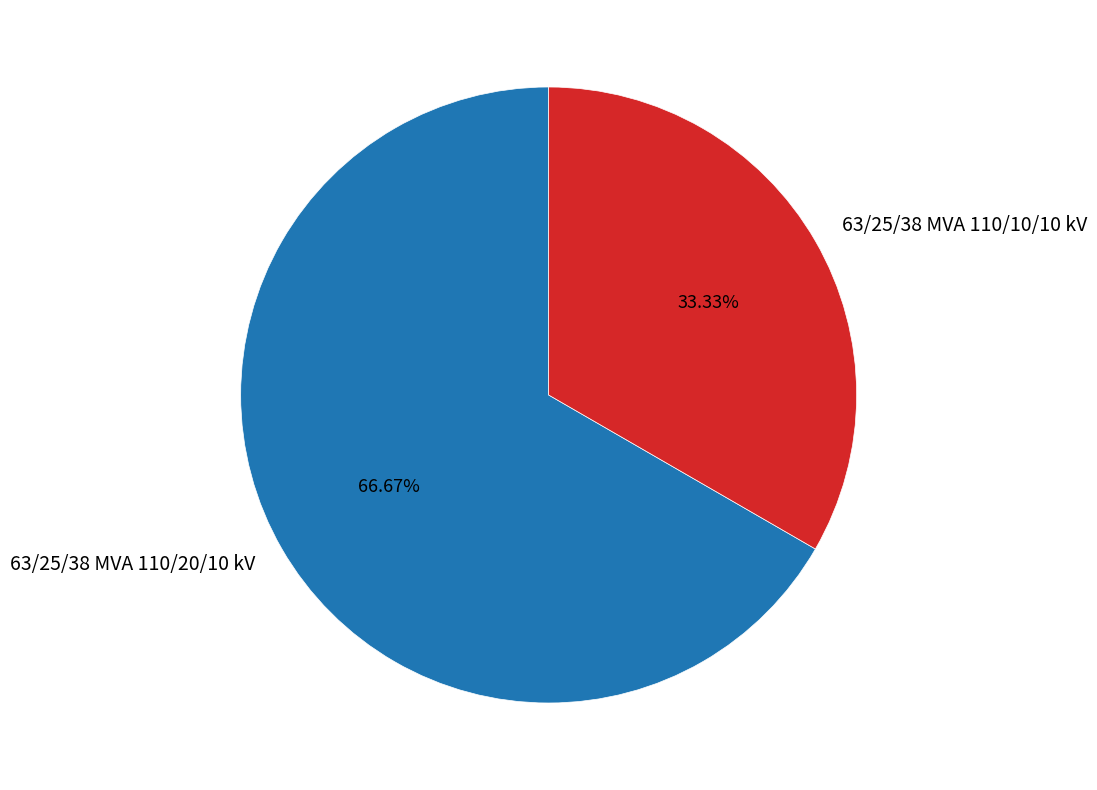

How many slices are in this pie chart?

2